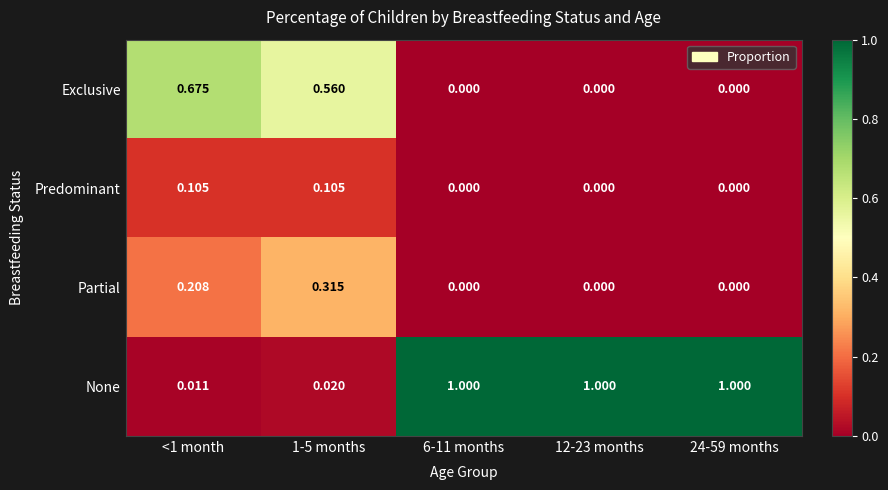

Rank the series at <1 month from highest to lowest value.

Exclusive, Partial, Predominant, None